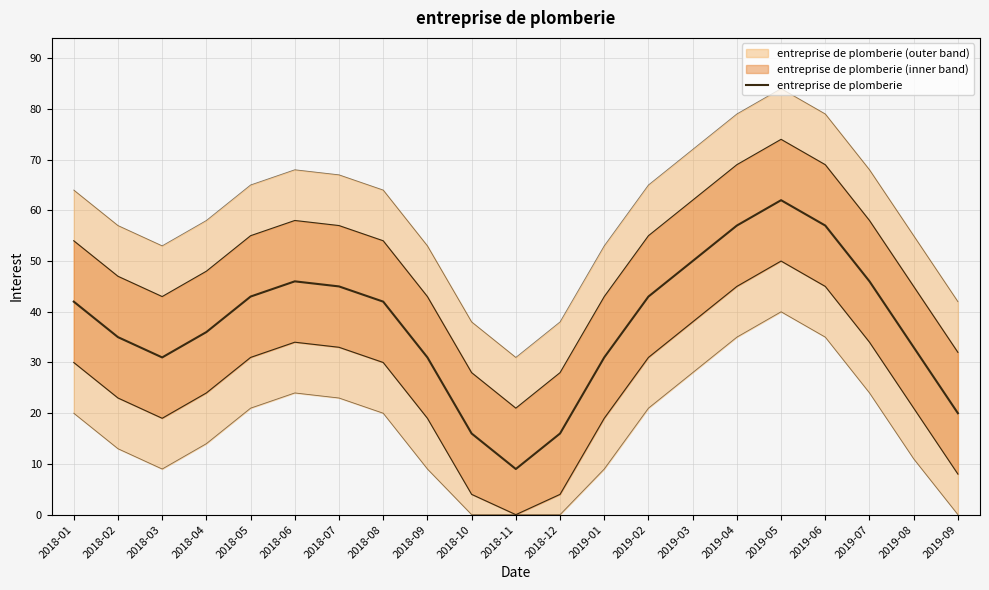

What is the average value?

38